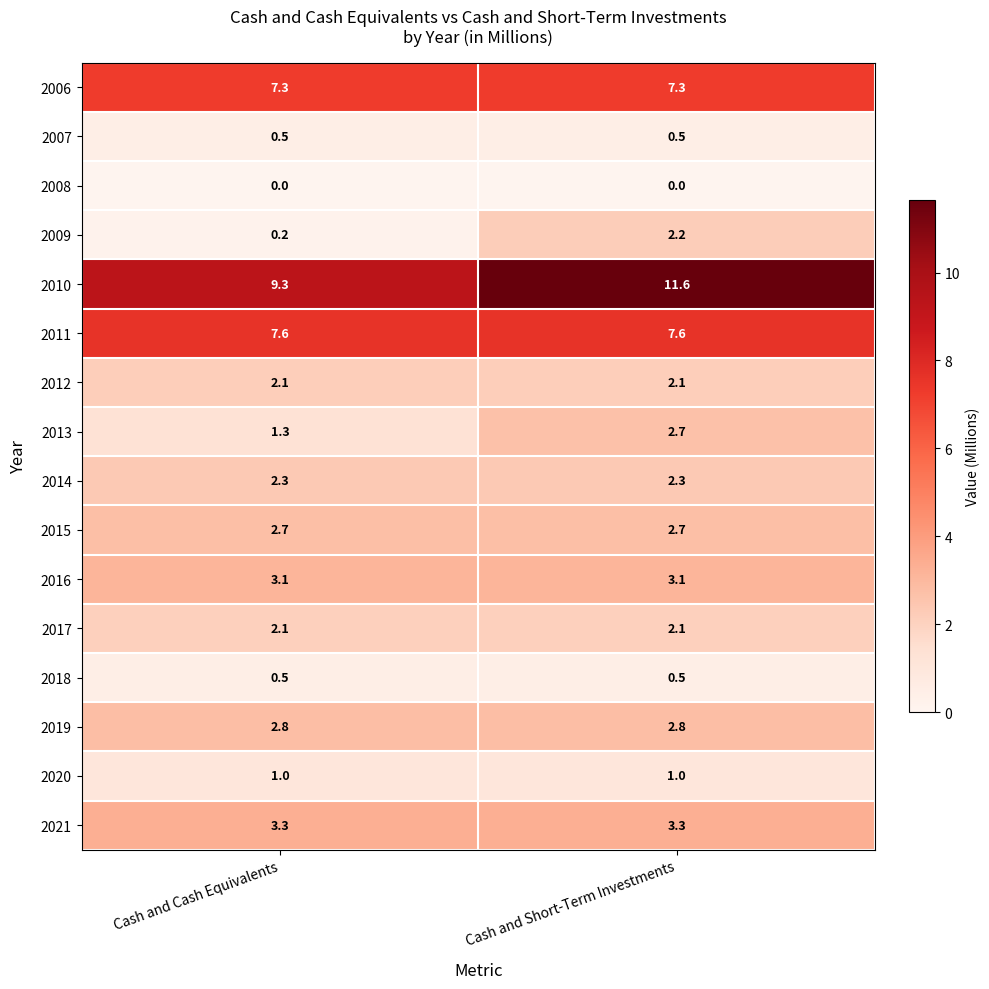

Where is 2013 nearest to the value 2?

Cash and Cash Equivalents